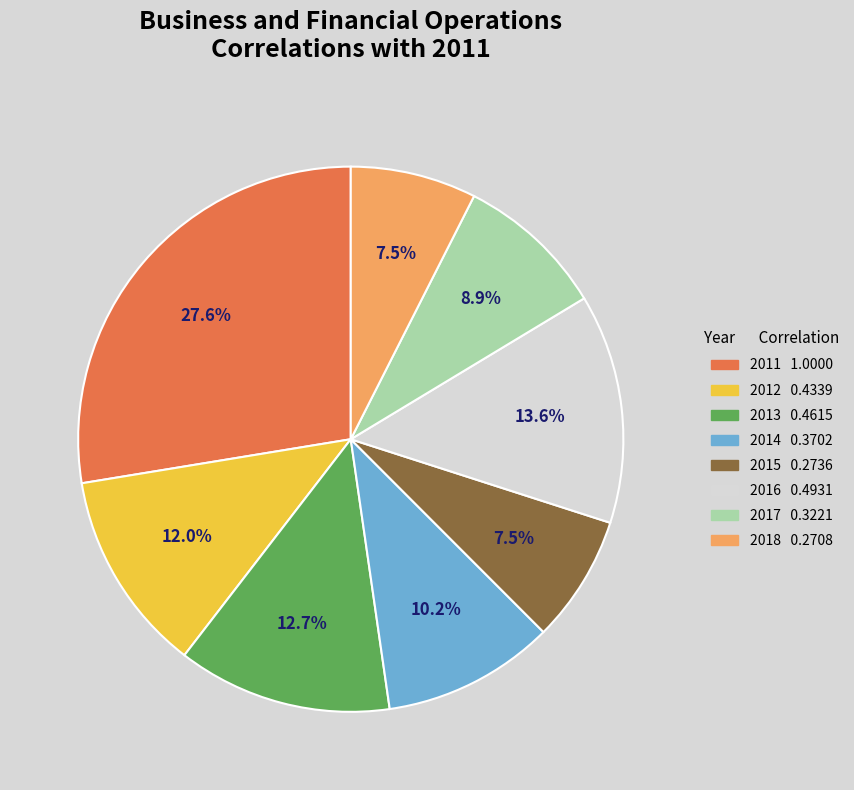

Does any single category account for the majority?

No